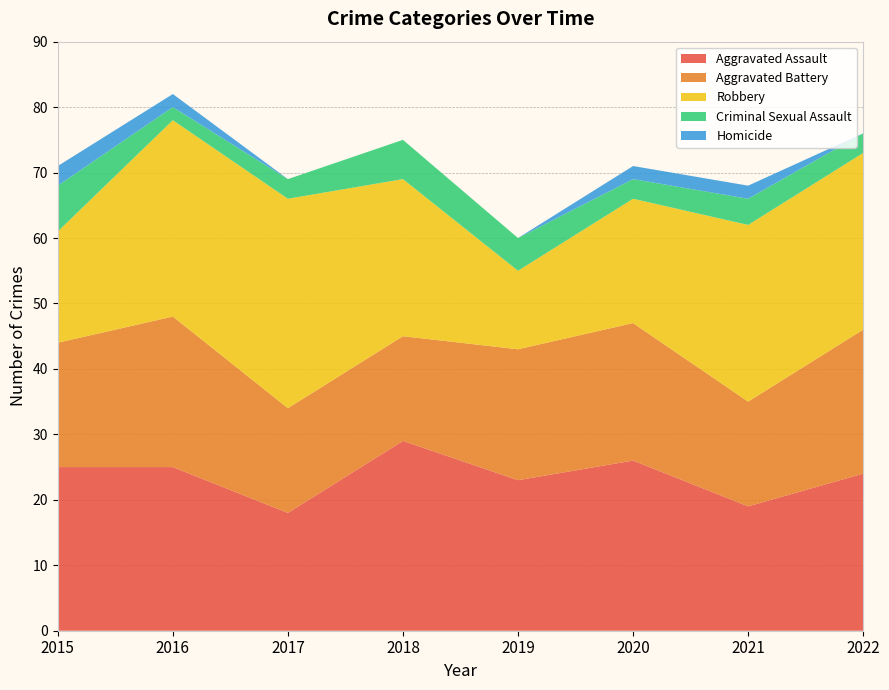

Reading left to right, what are all the values shown in this chart?

Aggravated Assault: 2015=25	2016=25	2017=18	2018=29	2019=23	2020=26	2021=19	2022=24
Aggravated Battery: 2015=19	2016=23	2017=16	2018=16	2019=20	2020=21	2021=16	2022=22
Robbery: 2015=17	2016=30	2017=32	2018=24	2019=12	2020=19	2021=27	2022=27
Criminal Sexual Assault: 2015=7	2016=2	2017=3	2018=6	2019=5	2020=3	2021=4	2022=3
Homicide: 2015=3	2016=2	2017=0	2018=0	2019=0	2020=2	2021=2	2022=0